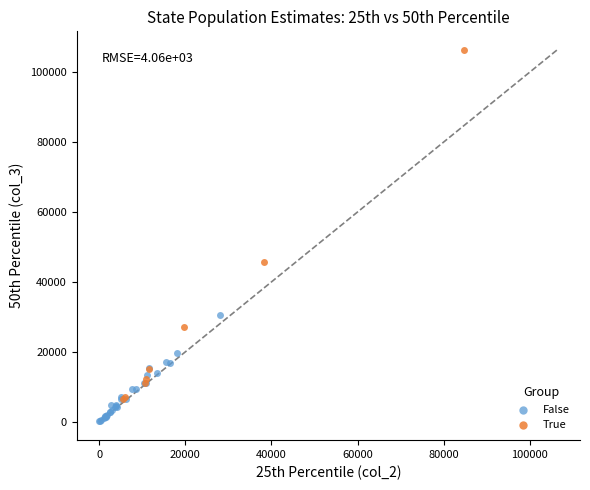

Which series contains the lowest Y value?

False